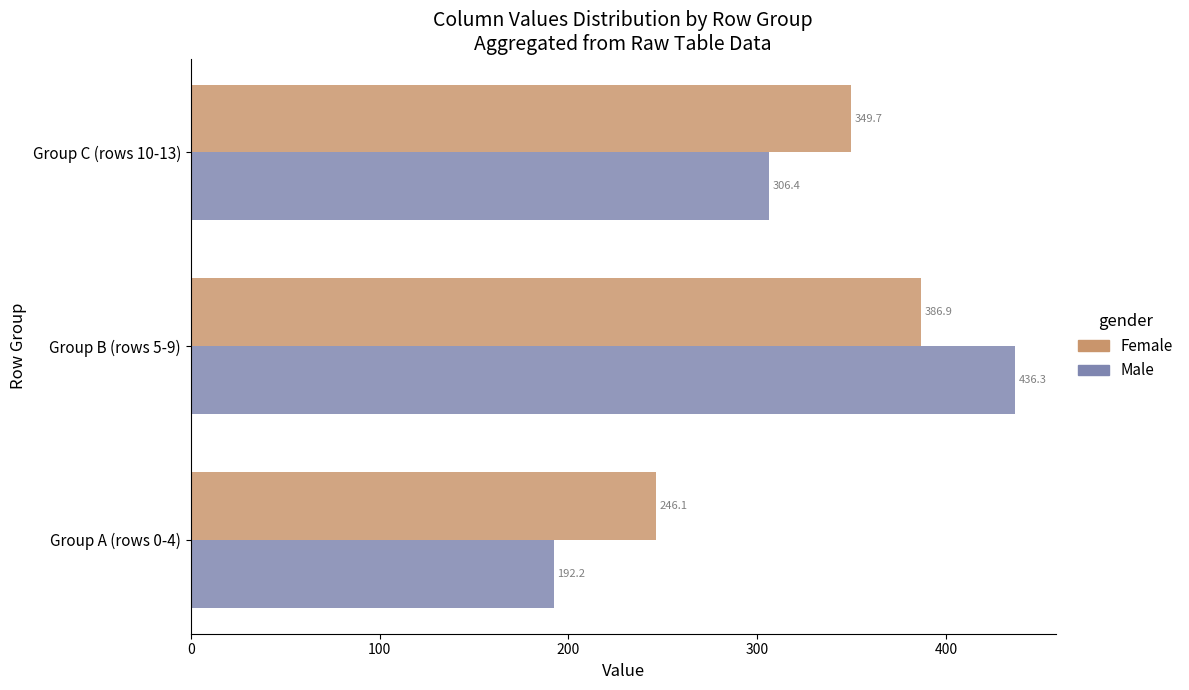

What is the average value of the Female series?

327.6